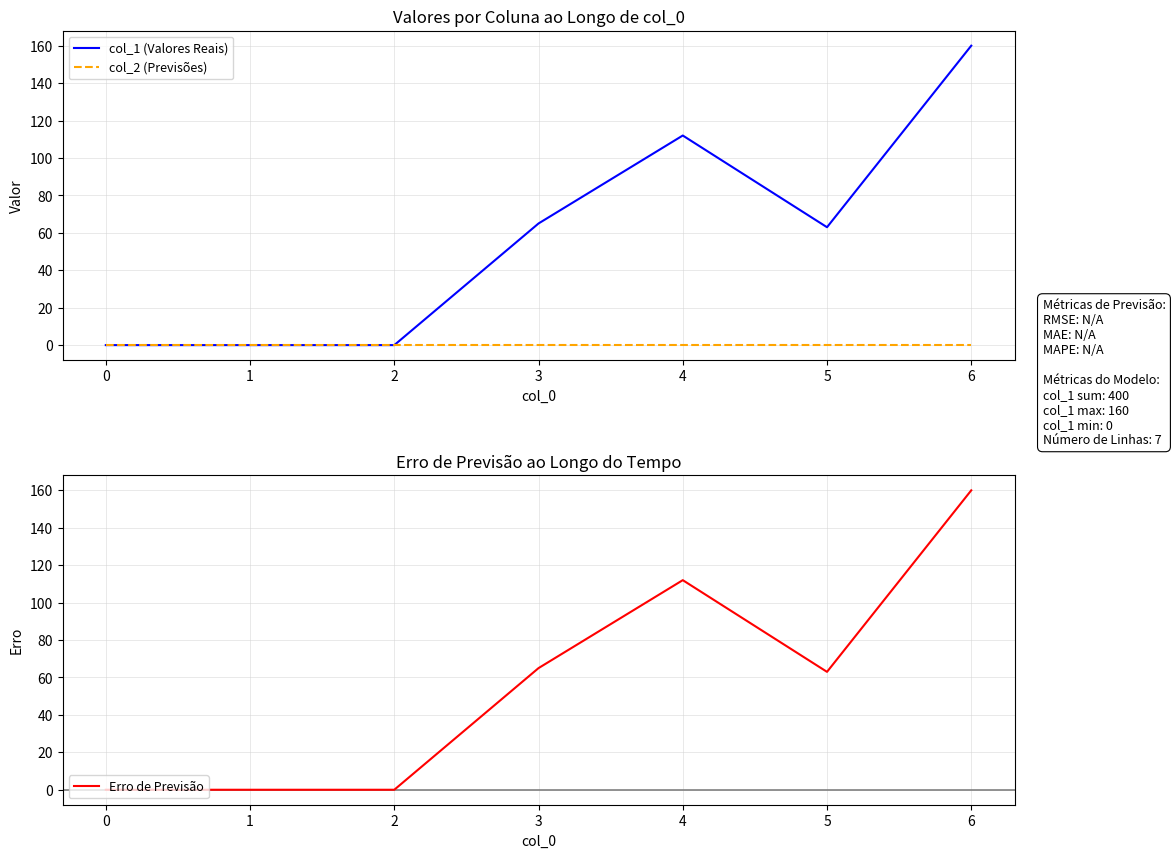

True or false: Erro de Previsão and col_2 (Previsões) cross at least once.

False